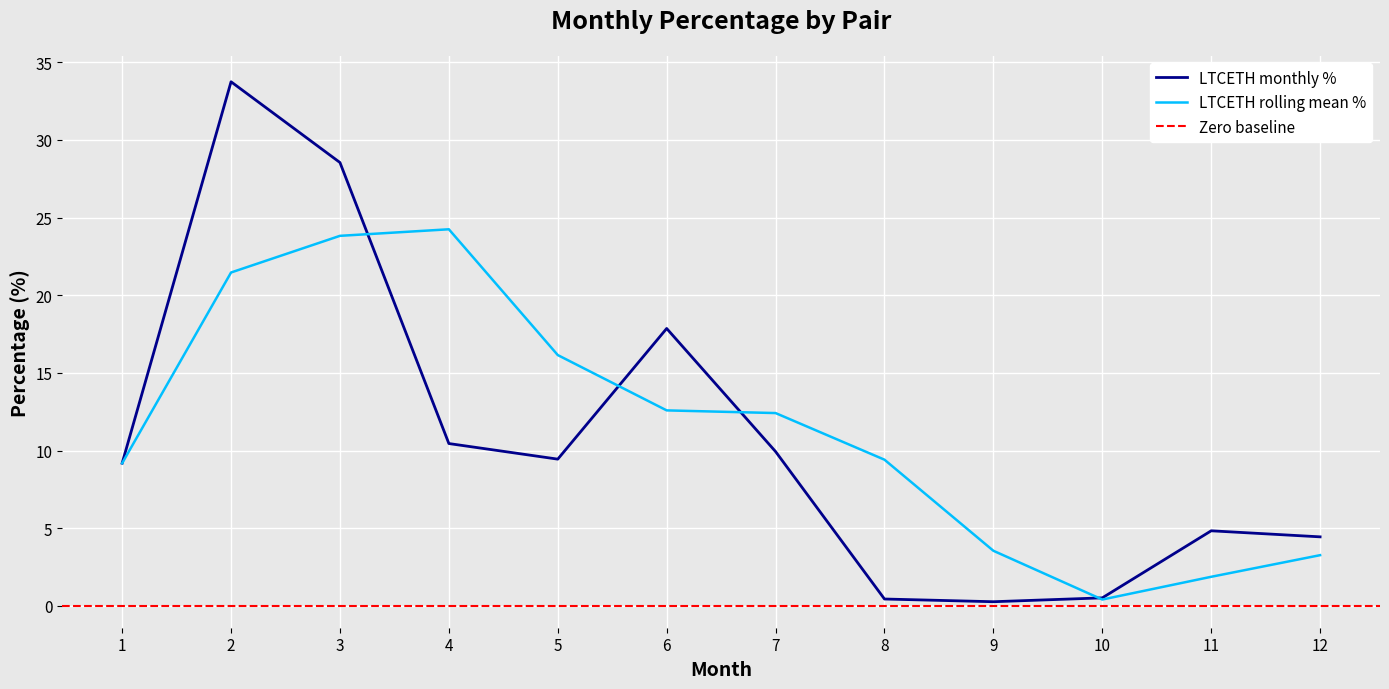

True or false: LTCETH has more than 1 points higher than both neighbors.

True